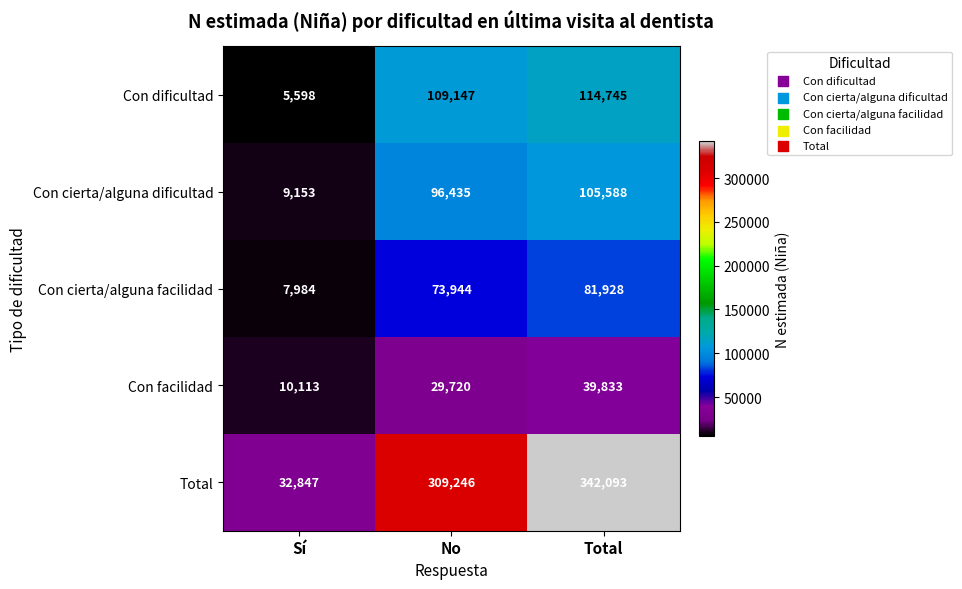

The Con cierta/alguna dificultad series shows 9153 at Sí. True or false?

True